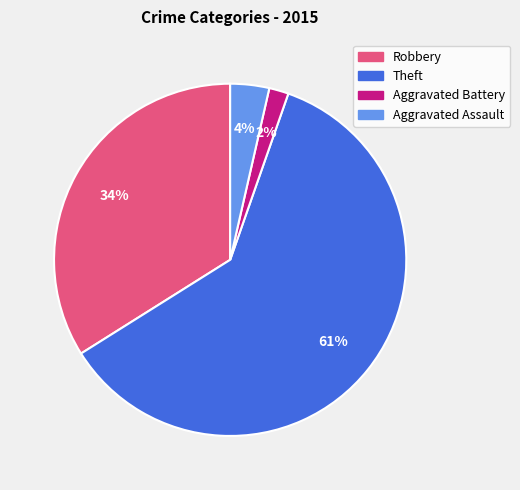

How many slices are in this pie chart?

4